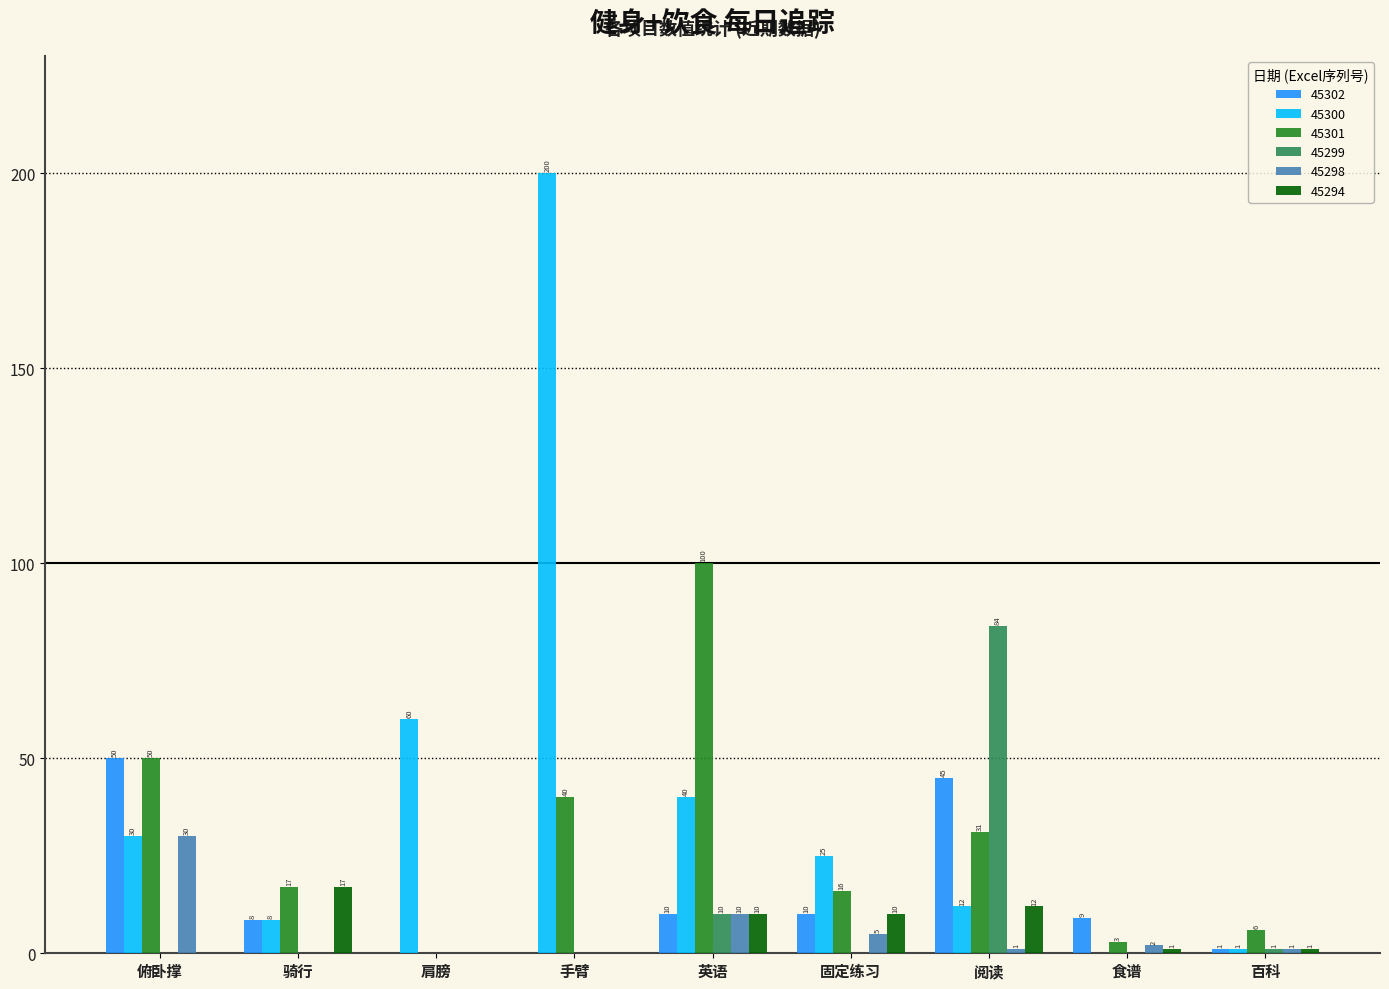

At which category is the sum across all series the highest?

手臂